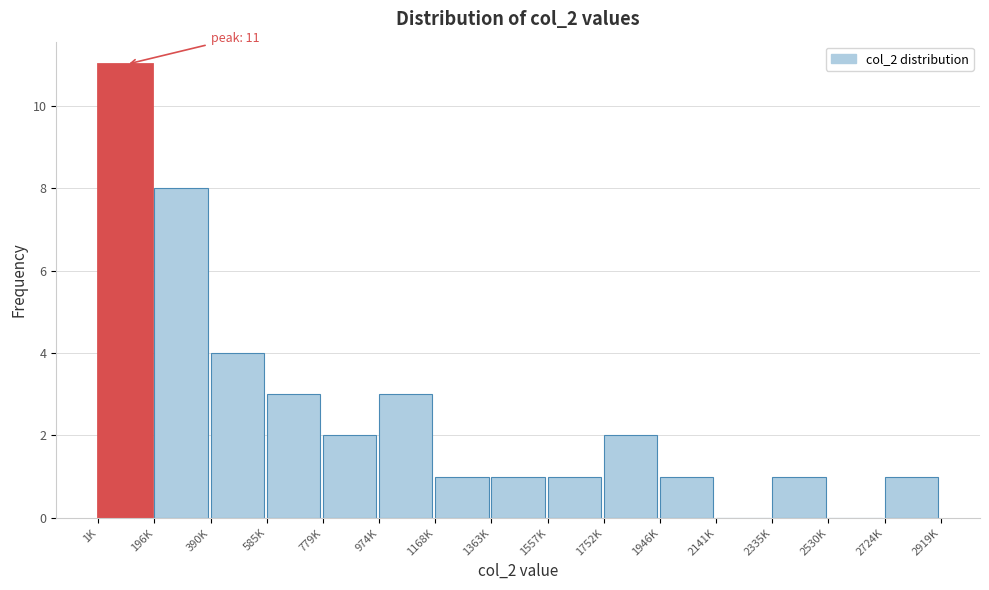

Reading left to right, extract all data points from this chart.

1K=11	196K=8	390K=4	585K=3	779K=2	974K=3	1168K=1	1363K=1	1557K=1	1752K=2	1946K=1	2141K=0	2335K=1	2530K=0	2724K=1